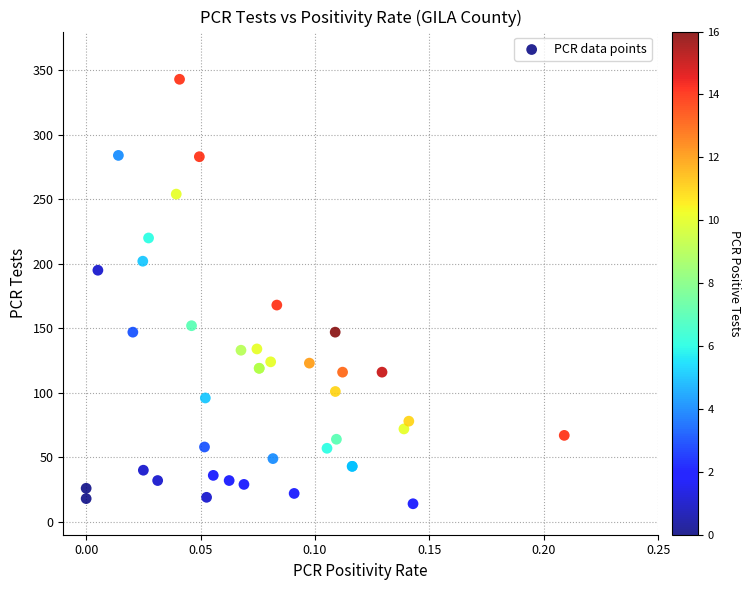

What Y value in the scatter plot is closest to 178?

168